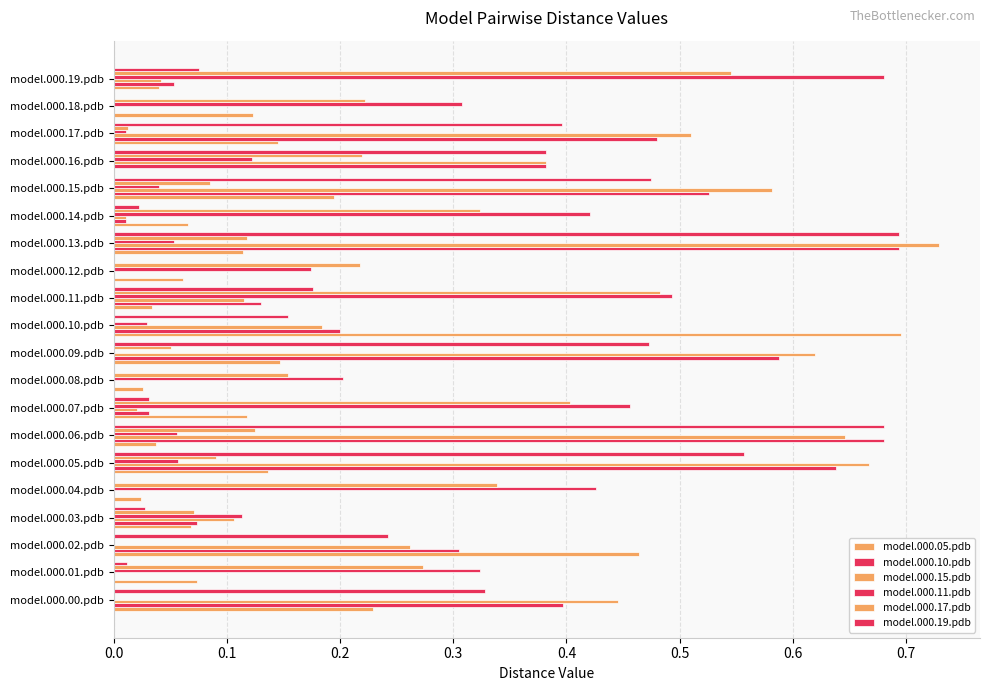

How many series are shown in this chart?

6